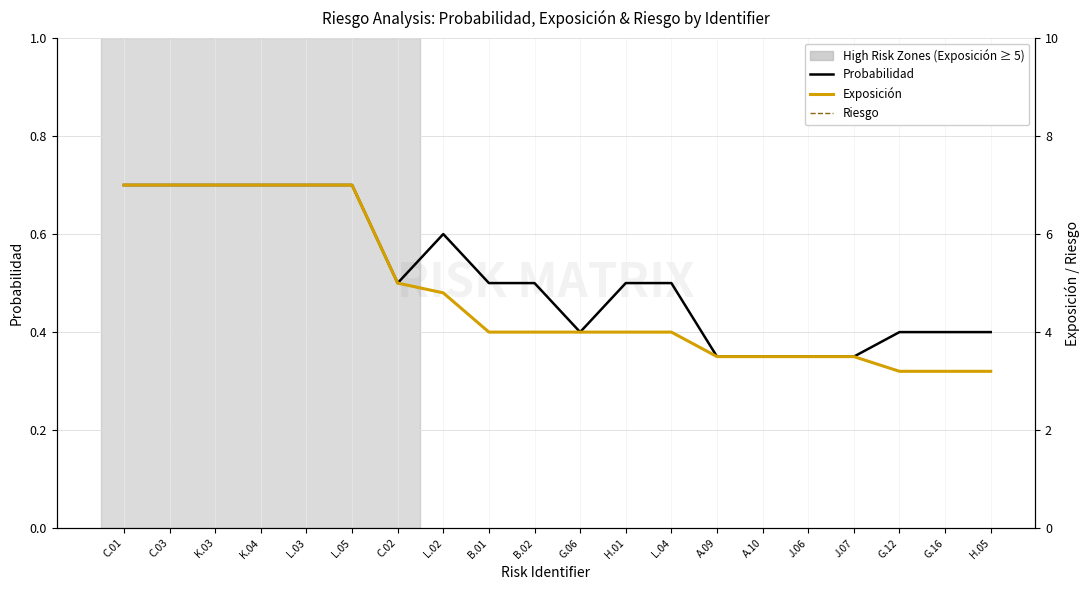

Does the chart have visible grid lines?

Yes